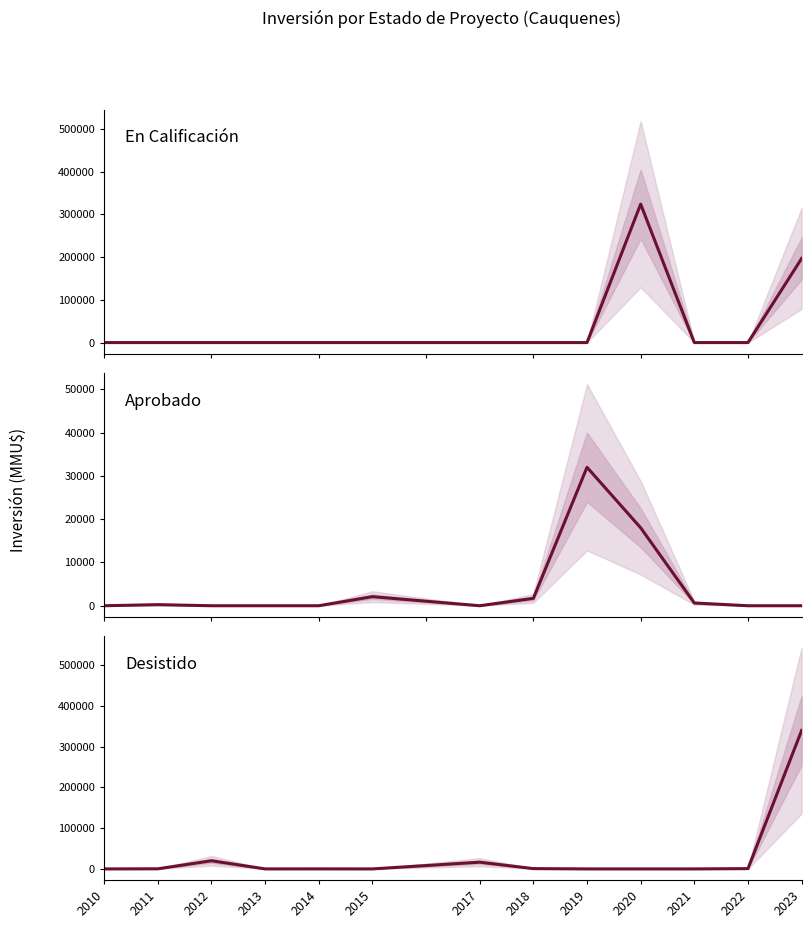

Count the number of data series in this chart.

3